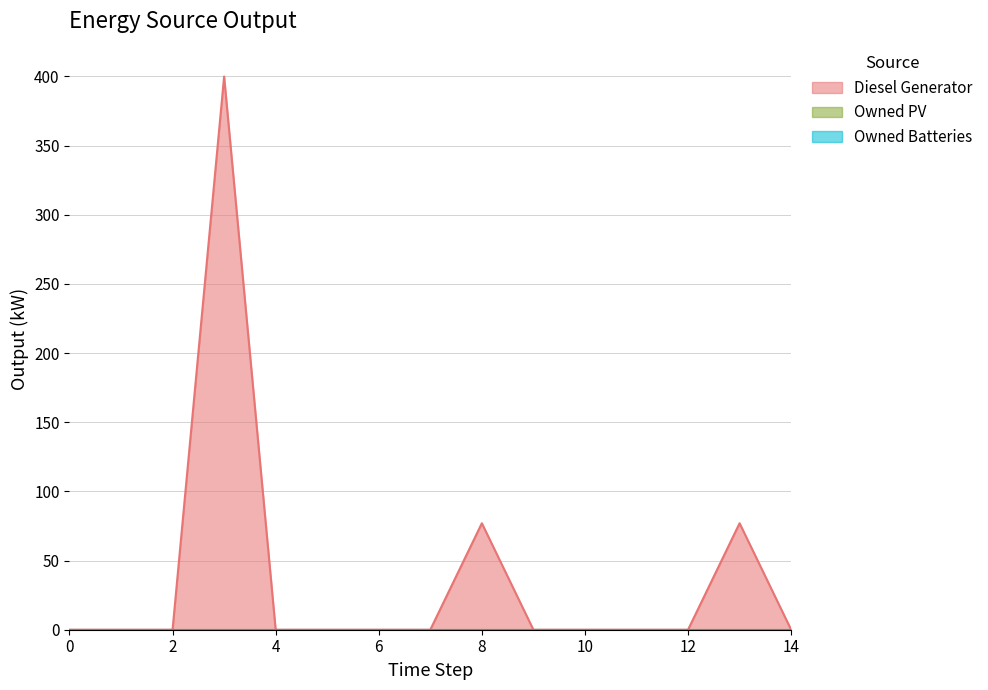

What is the greatest value displayed?

400